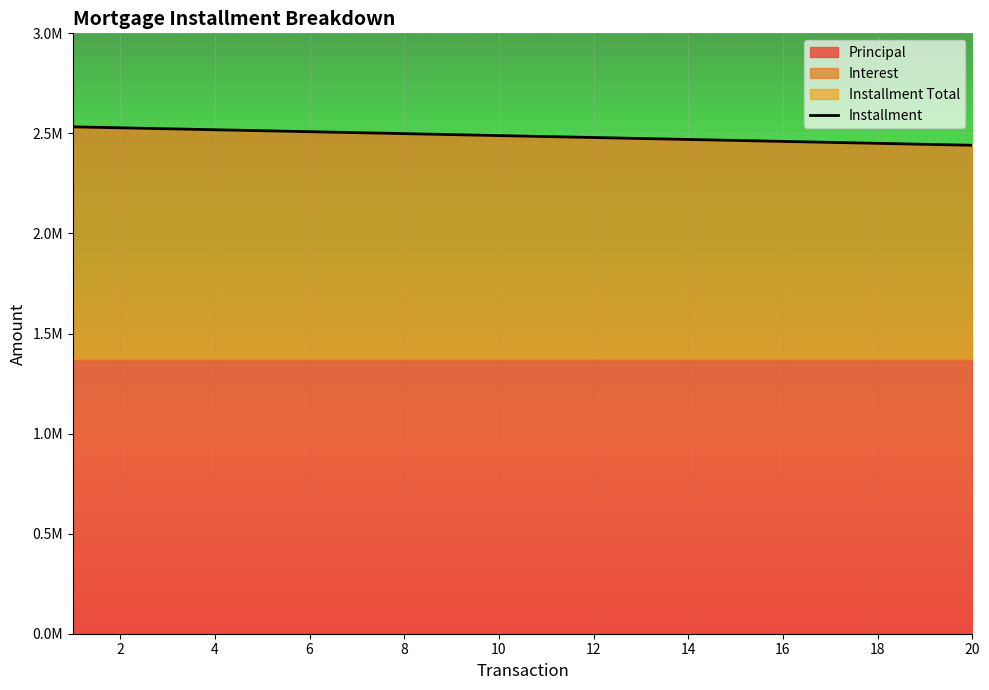

What is the value of the 2nd point from the left?

2527916.7